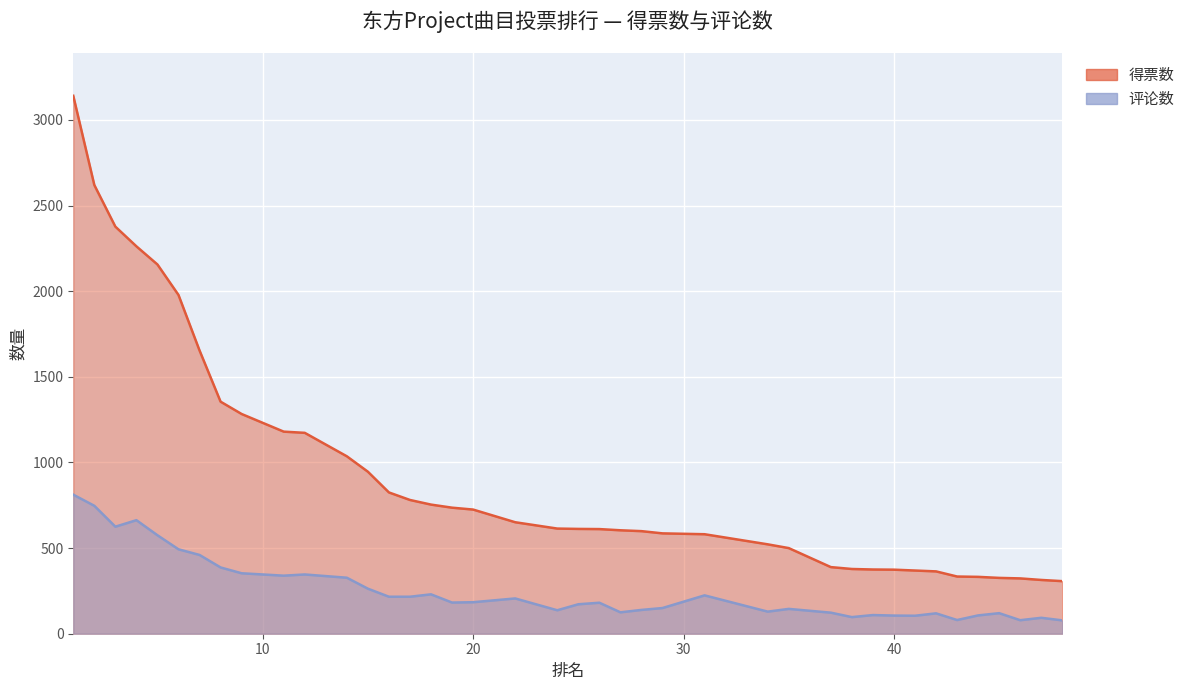

Between 8 and 39, which is larger?

8